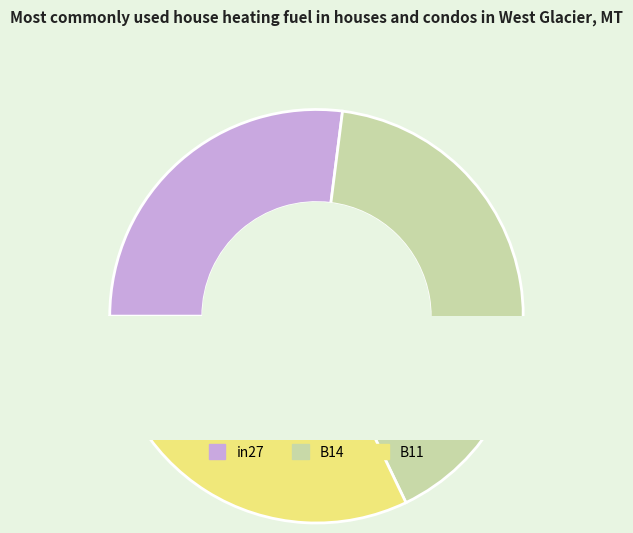

The B11 slice represents 21% of the pie. True or false?

False